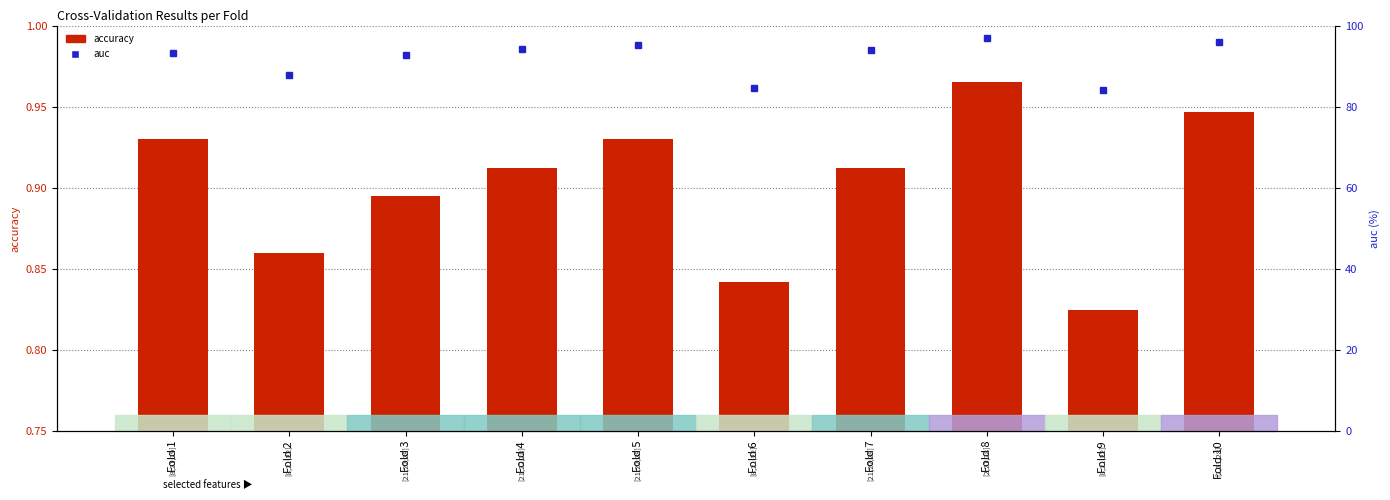

What are all the series names shown in the legend?

accuracy, auc